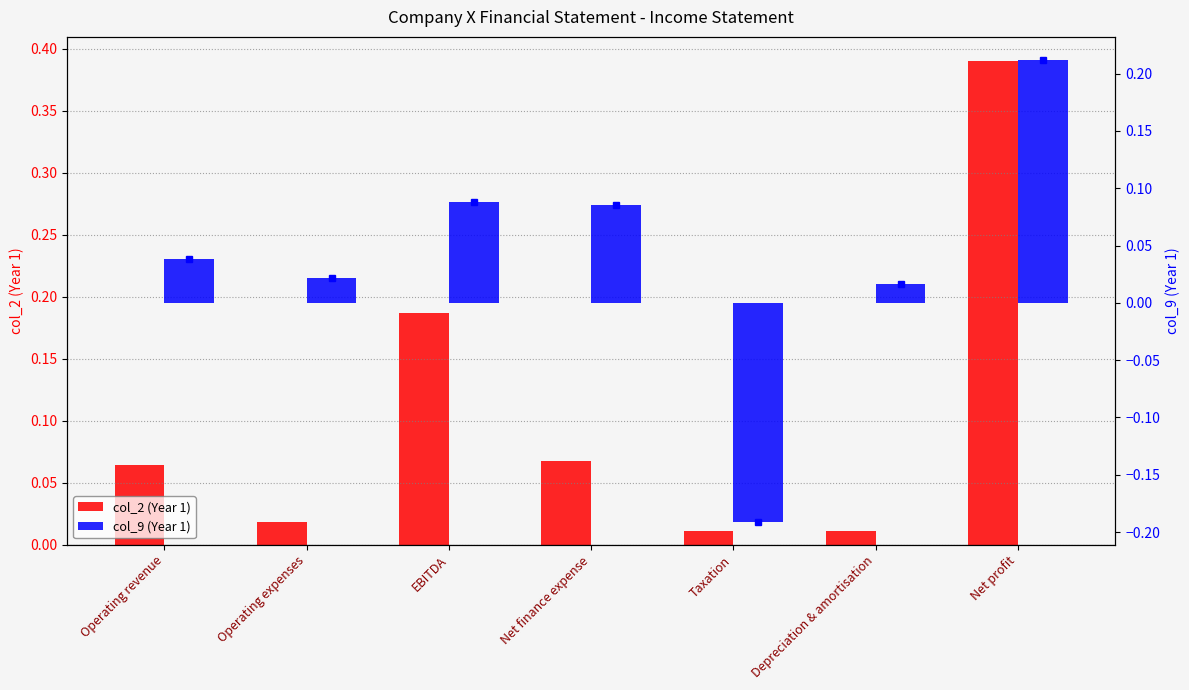

What is the total value across all series at Net profit?

0.6